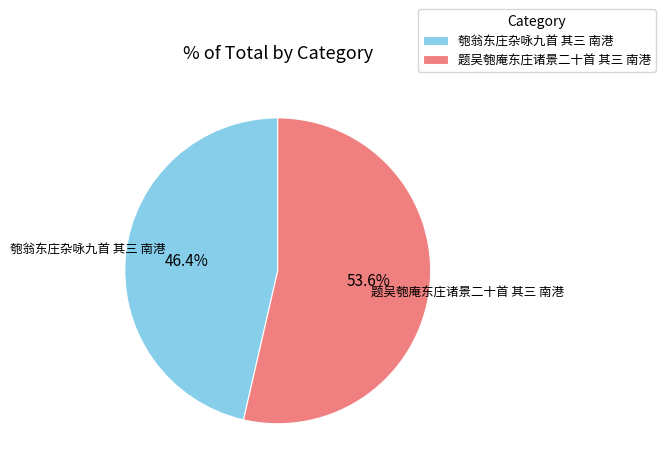

Approximately how many times larger is the value at 匏翁东庄杂咏九首 其三 南港 compared to 题吴匏庵东庄诸景二十首 其三 南港?

0.9